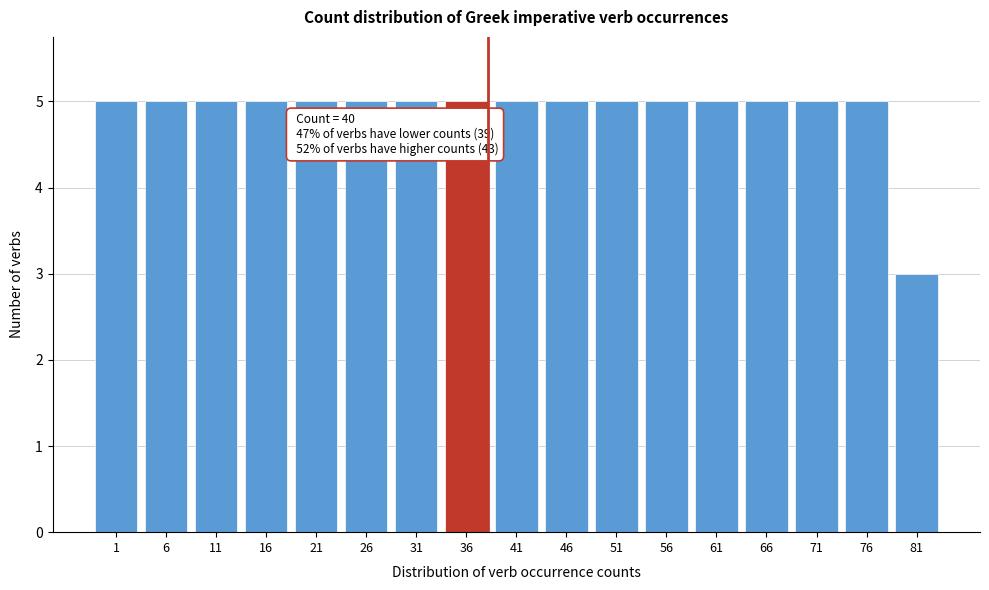

Reading right to left, transcribe all the data shown in this chart.

3	5	5	5	5	5	5	5	5	5	5	5	5	5	5	5	5